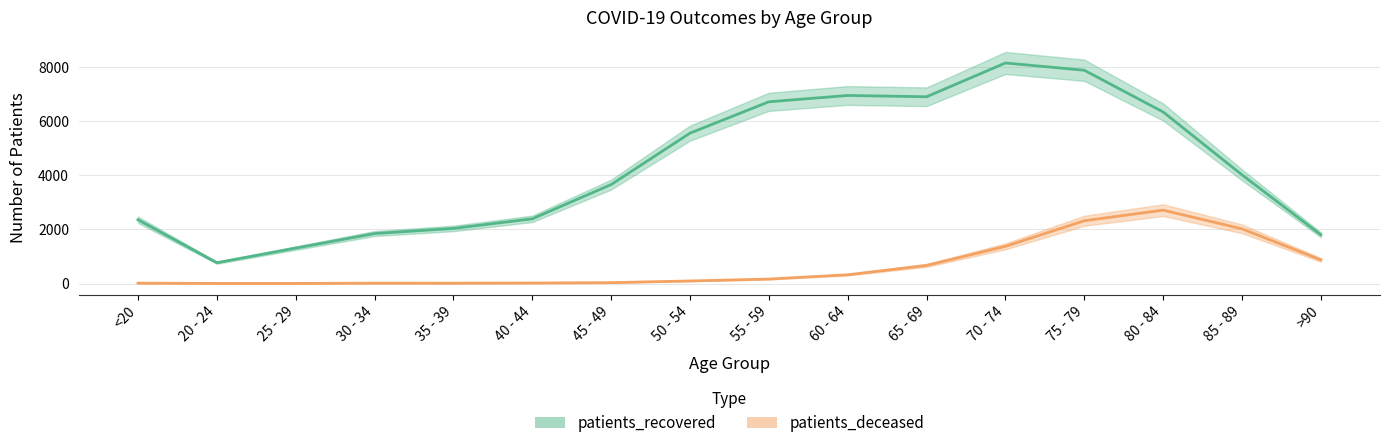

At which label does patients_deceased first exceed 164?

60 - 64